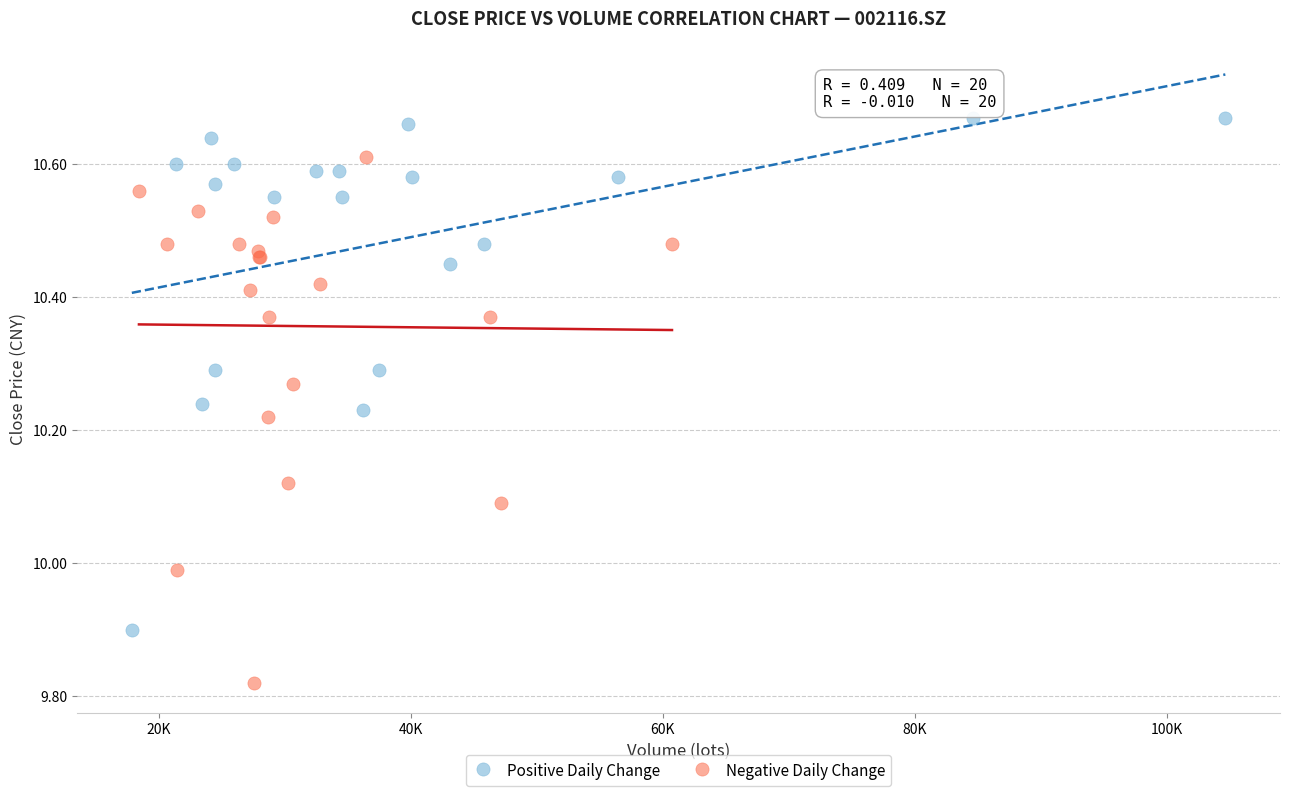

Which series contains the highest Y value?

Positive Daily Change